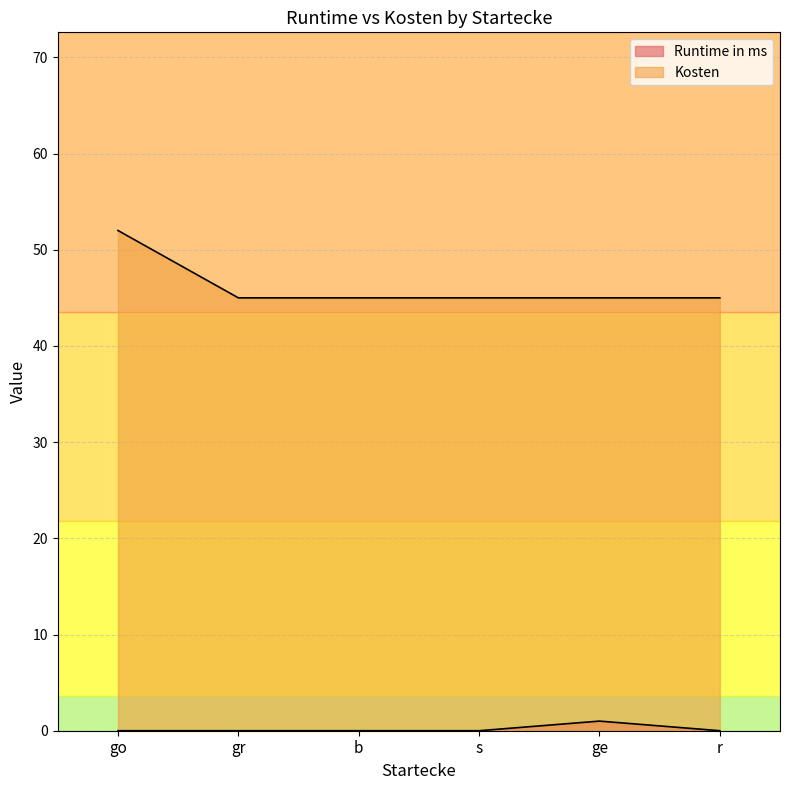

List the series in order of their overall mean, lowest first.

Runtime in ms, Kosten